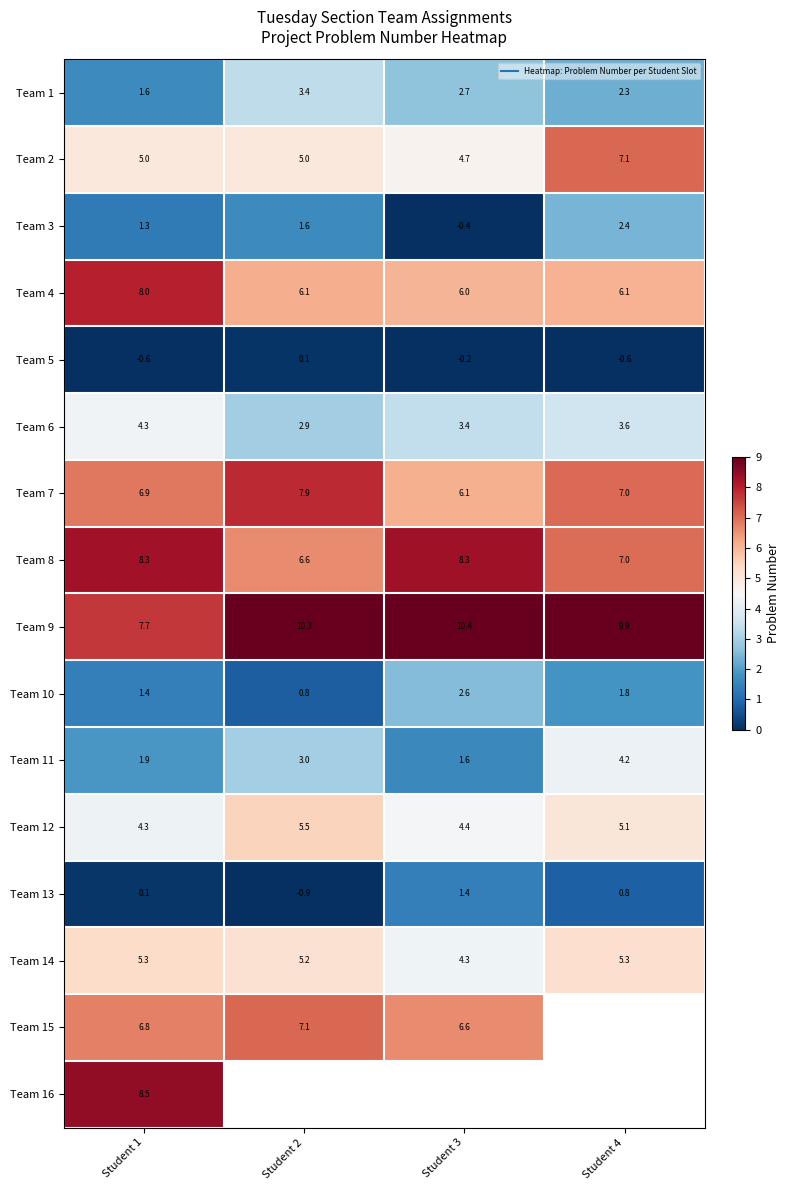

List the labels in order of Team 10 value, largest first.

Student 3, Student 4, Student 1, Student 2